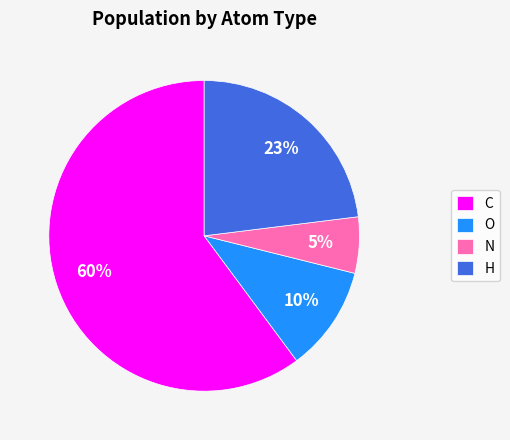

How many segments does this pie chart have?

4